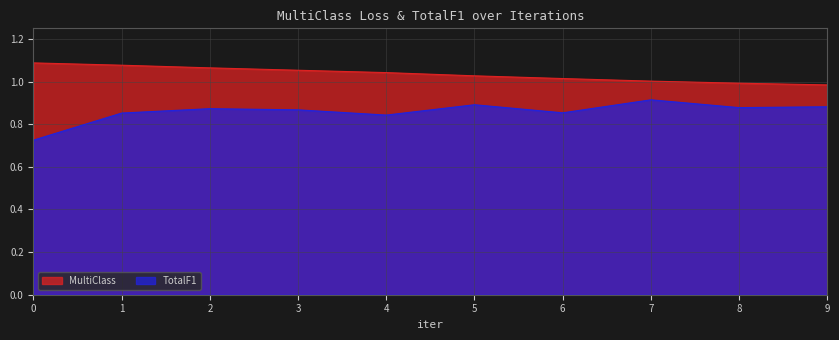

What is the sum of all MultiClass values?

10.3